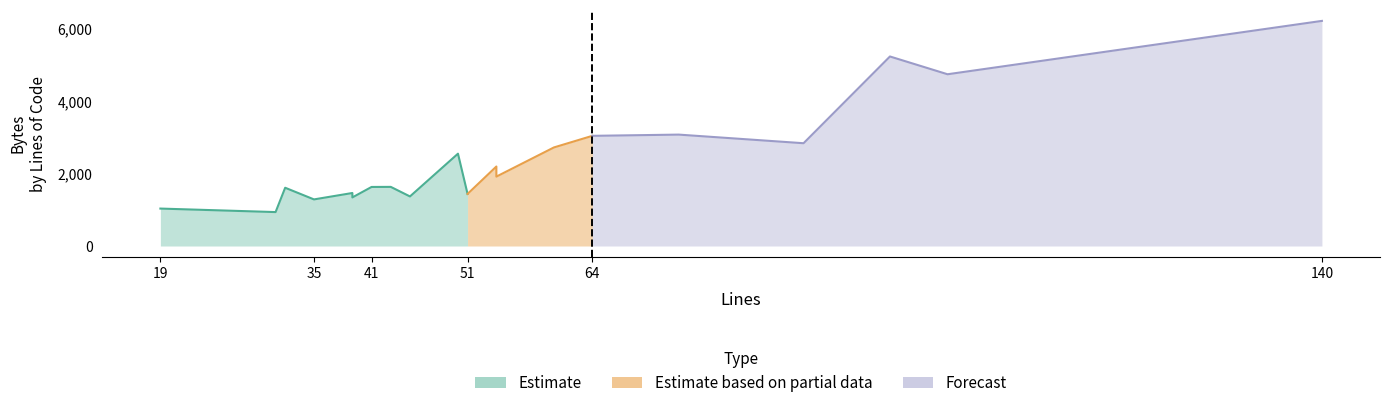

Does the chart display data point markers on the line(s)?

No